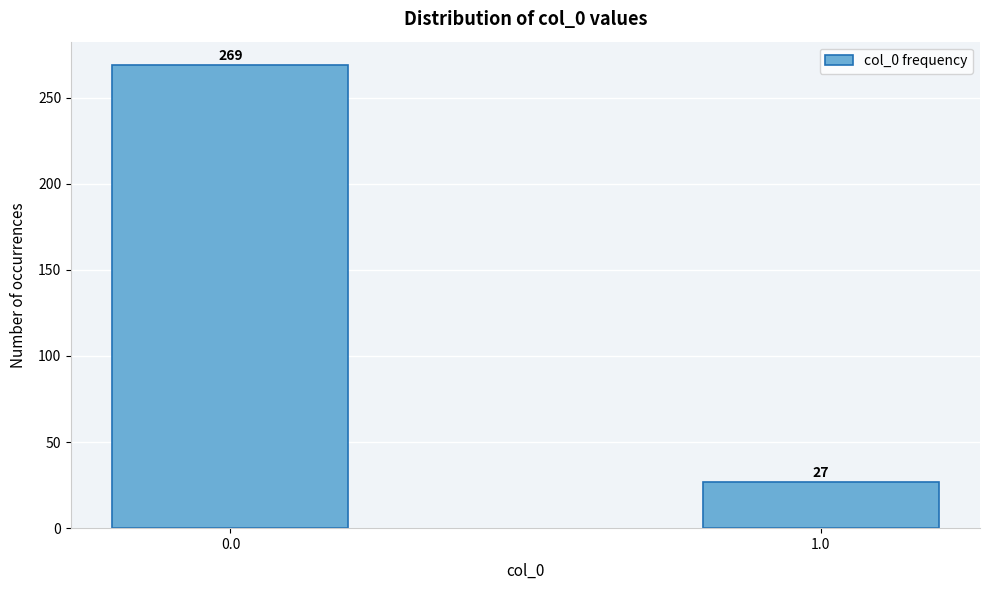

Reading left to right, list all the values displayed in this chart.

269	27